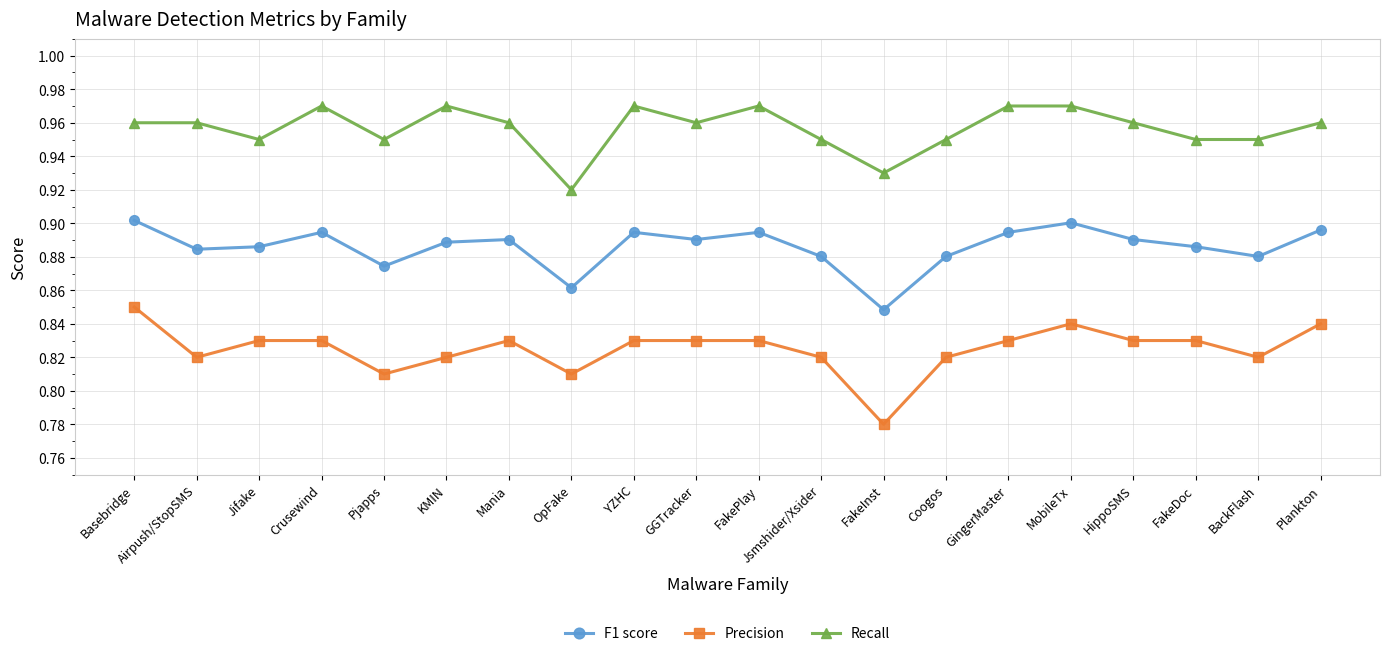

What is the label of the 2nd point from the left?

Airpush/StopSMS